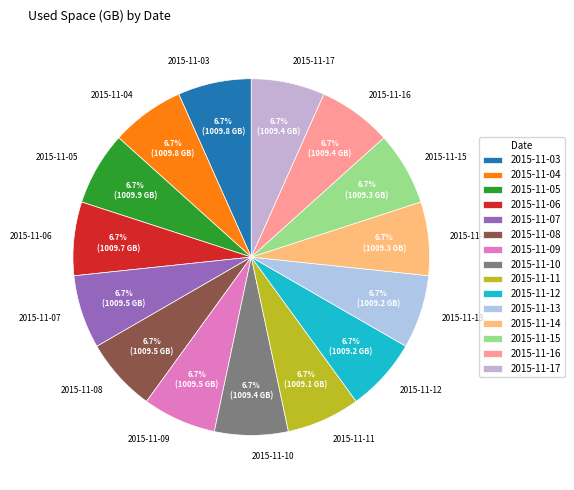

Combined, what portion of the pie is 2015-11-07 and 2015-11-06?

13.3%